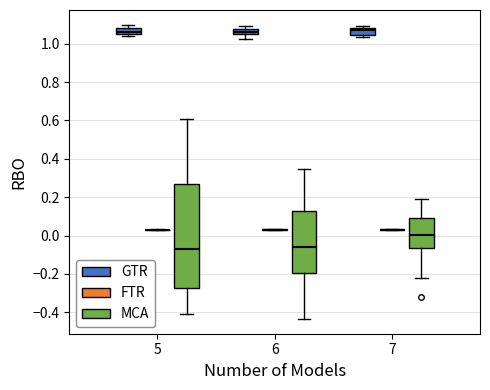

Which box is the tallest, from its lower edge to its upper edge?

5 (MCA)